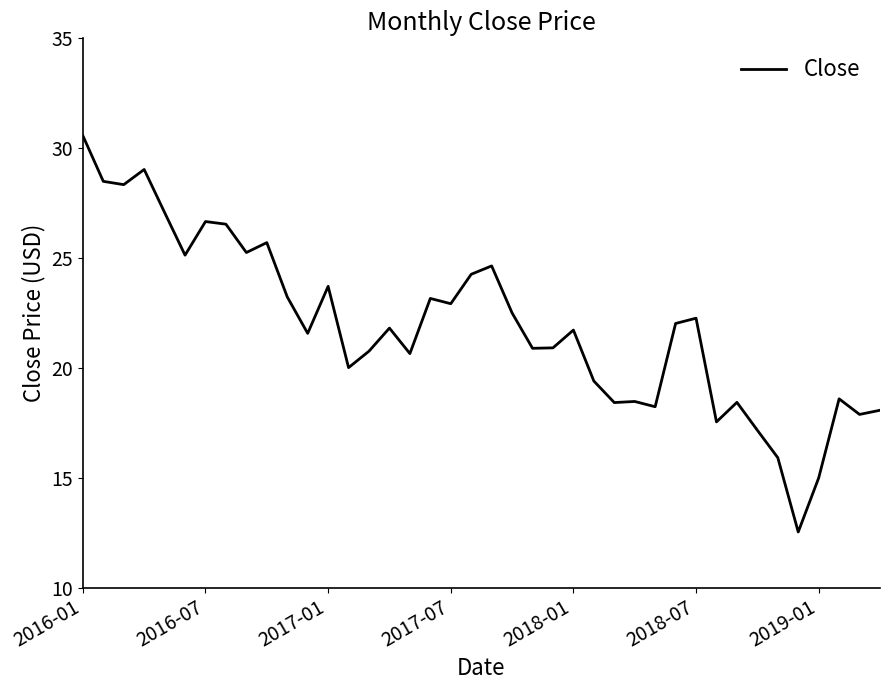

Is this an area chart (filled region under the line)?

No